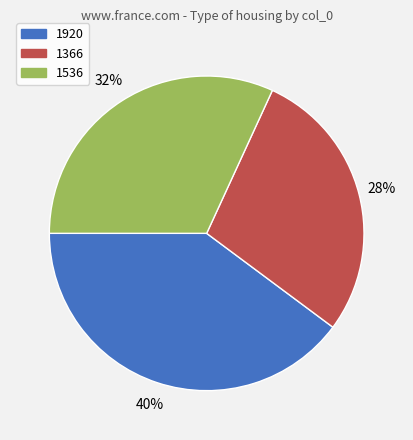

True or false: 1920 accounts for 49% of the total.

False